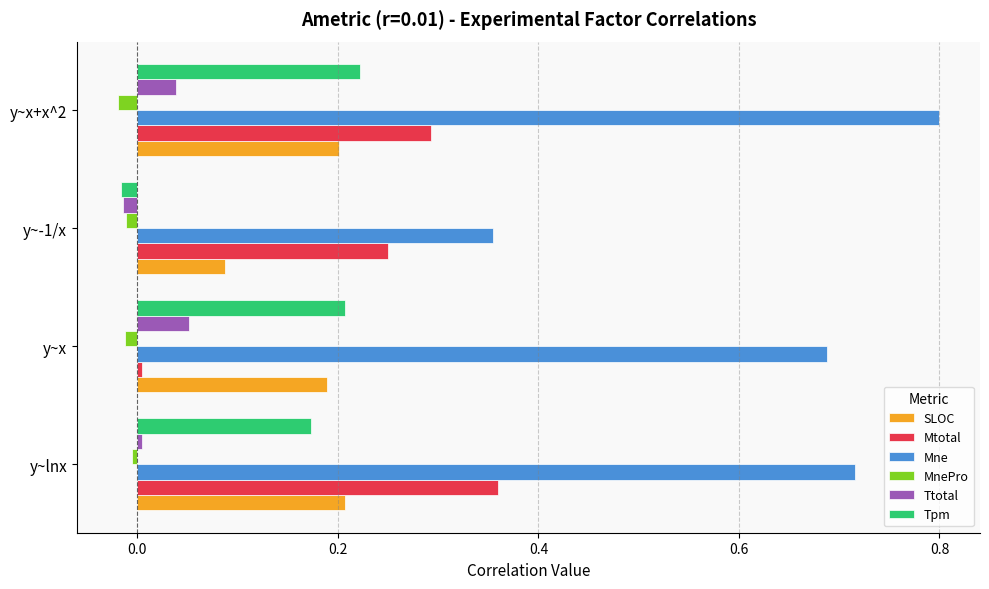

The Mne series shows 0.2 at y~lnx. True or false?

False